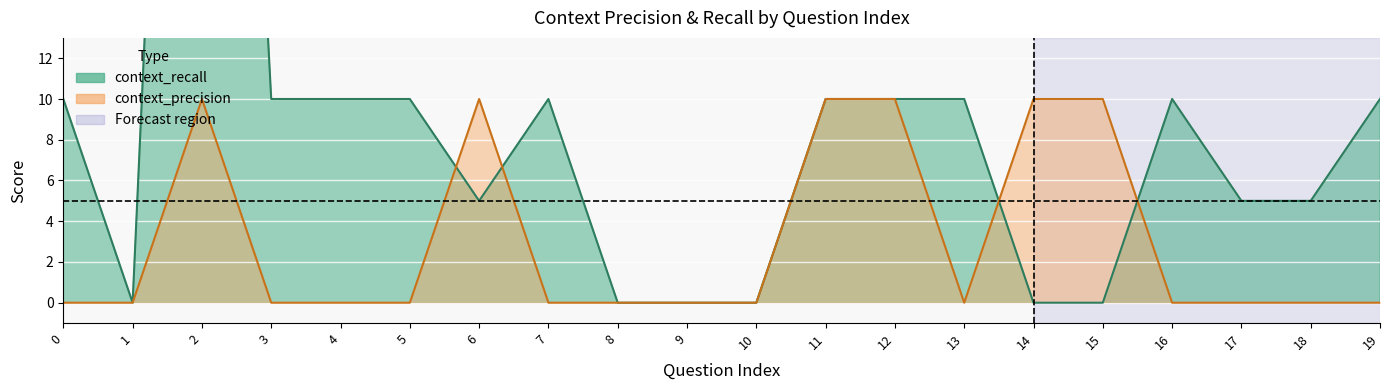

Reading left to right, list all the values displayed in this chart.

0=10	1=0	2=75	3=10	4=10	5=10	6=5	7=10	8=0	9=0	10=0	11=10	12=10	13=10	14=0	15=0	16=10	17=5	18=5	19=10